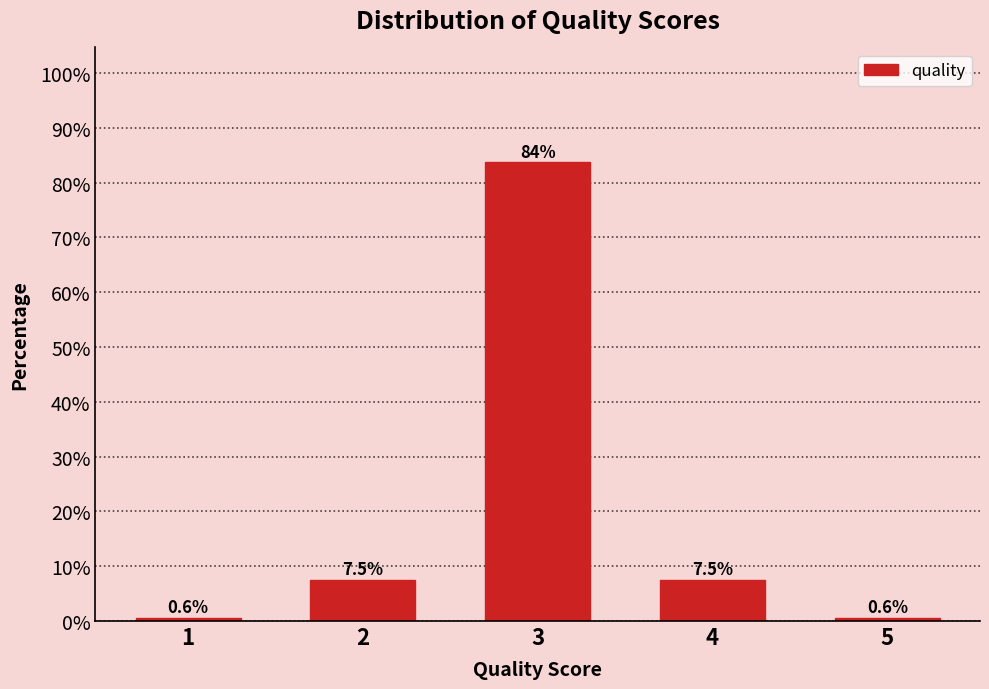

Reading left to right, list all the values displayed in this chart.

0.6	7.5	83.8	7.5	0.6